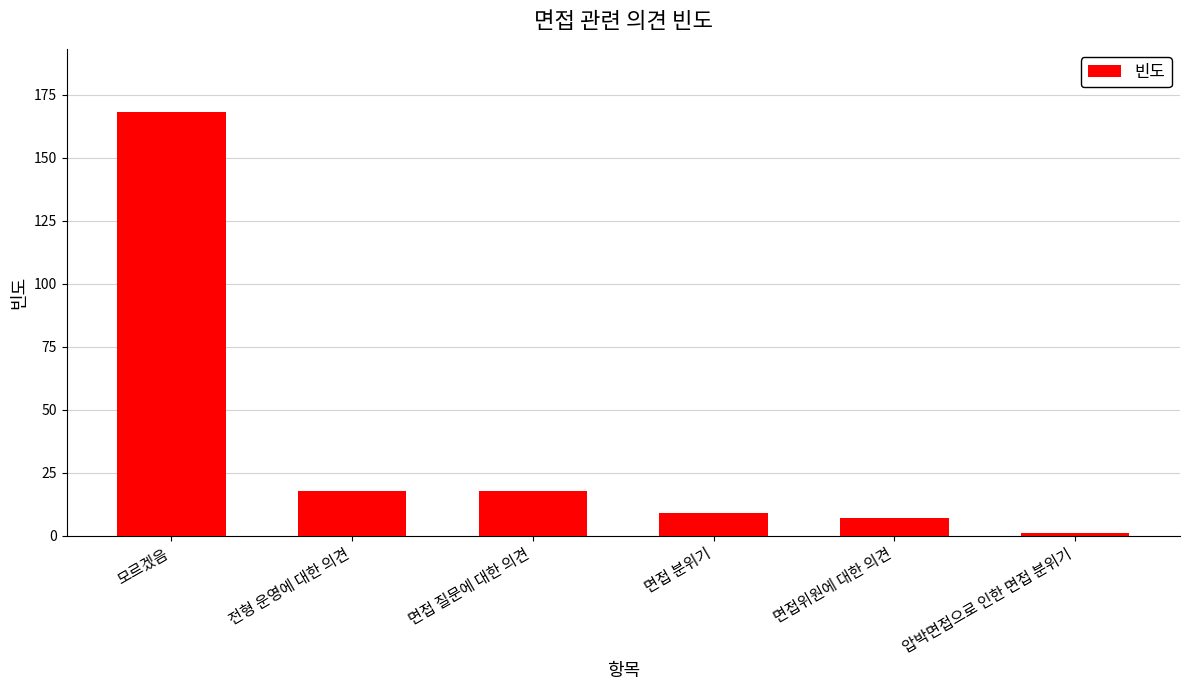

What is the sum of the values at 면접 질문에 대한 의견 and 면접 분위기?

27